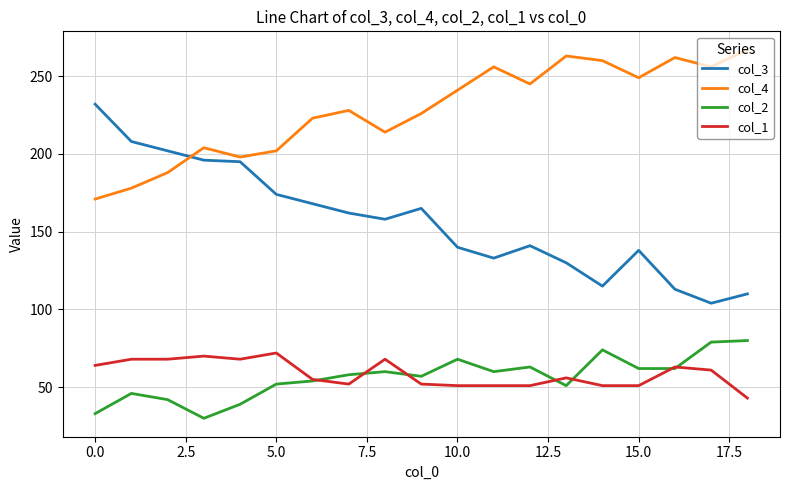

Which series has the largest total across all categories?

col_4